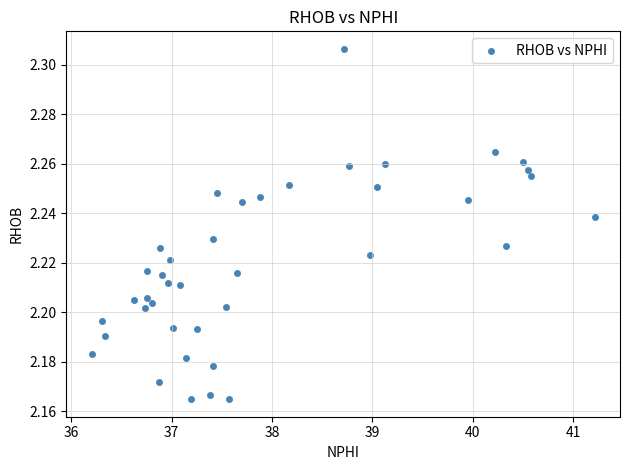

What is the range of X values (max minus min)?

5.0